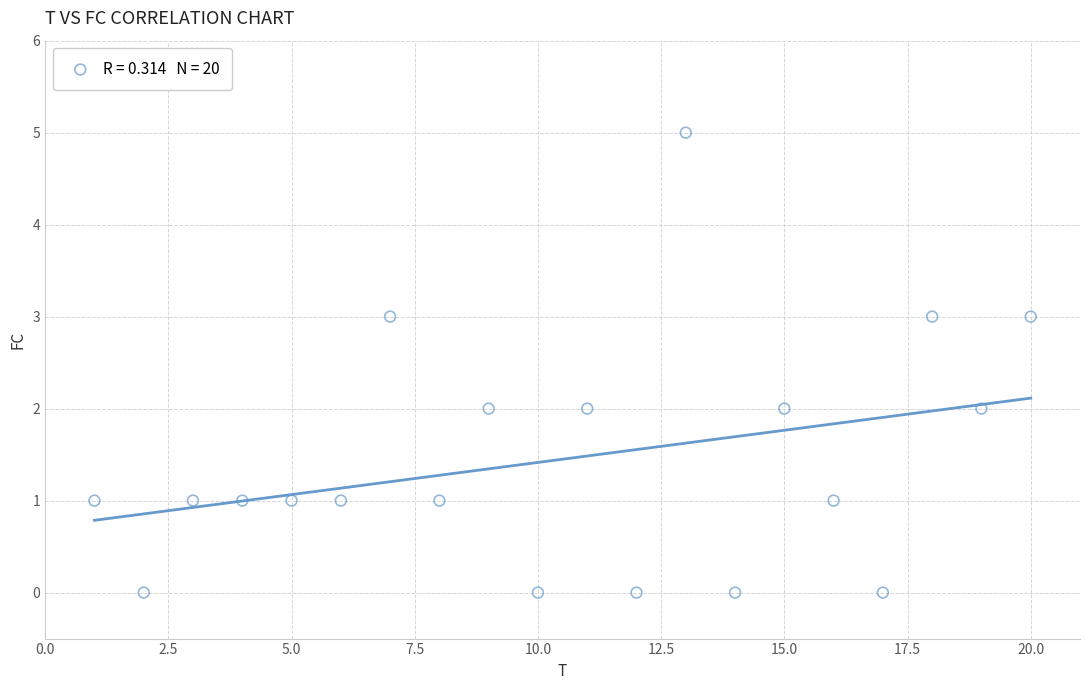

What is the range of Y values (max minus min)?

5